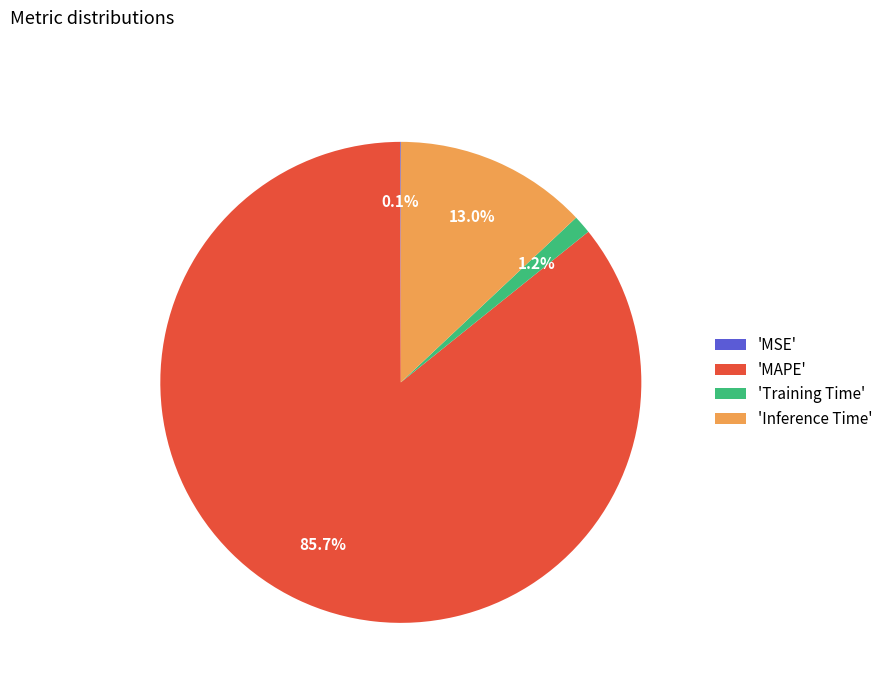

To the nearest percent, what is the difference between the largest and smallest slice percentages?

86%